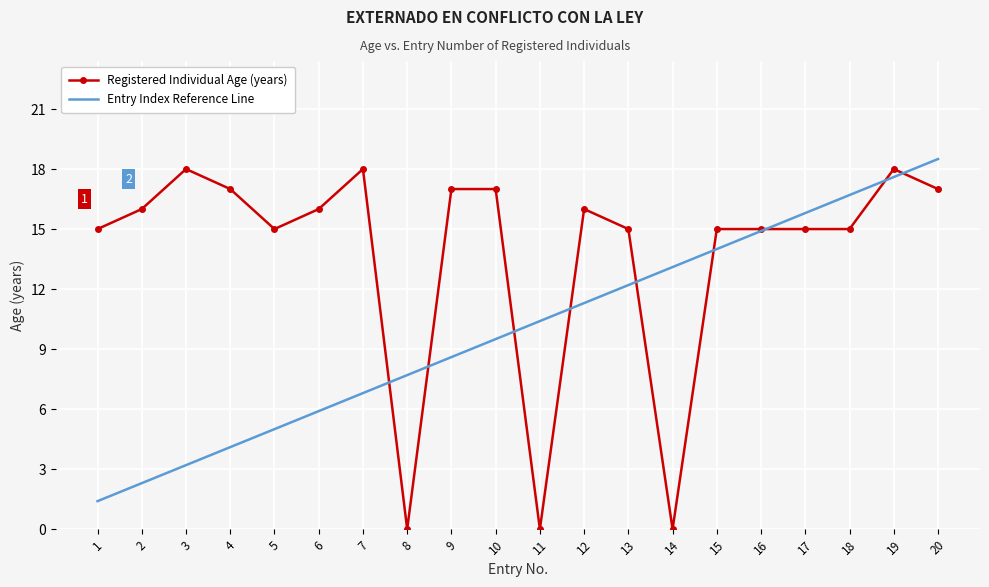

Which series has the largest total across all categories?

Registered Individual Age (years)